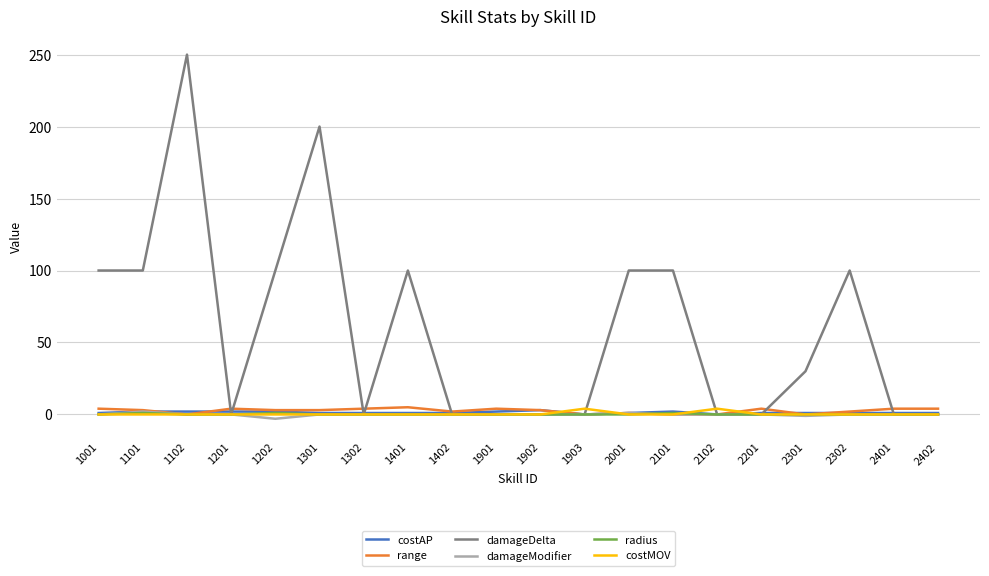

How many lines are shown in the chart?

6